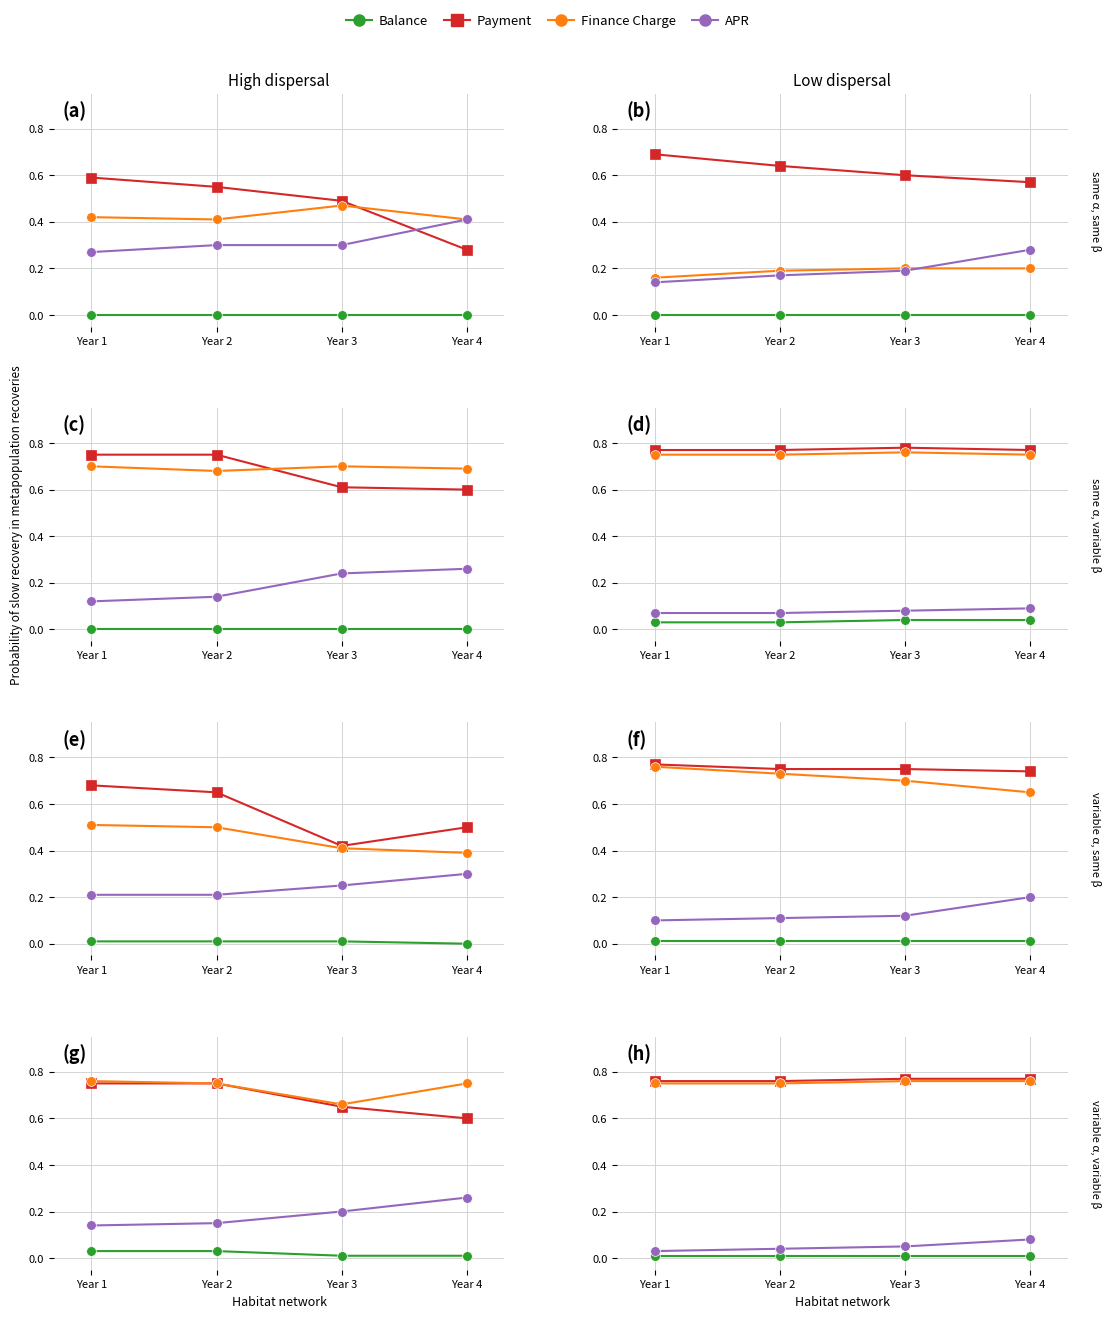

At which label is Finance Charge closest to 0?

Year 1